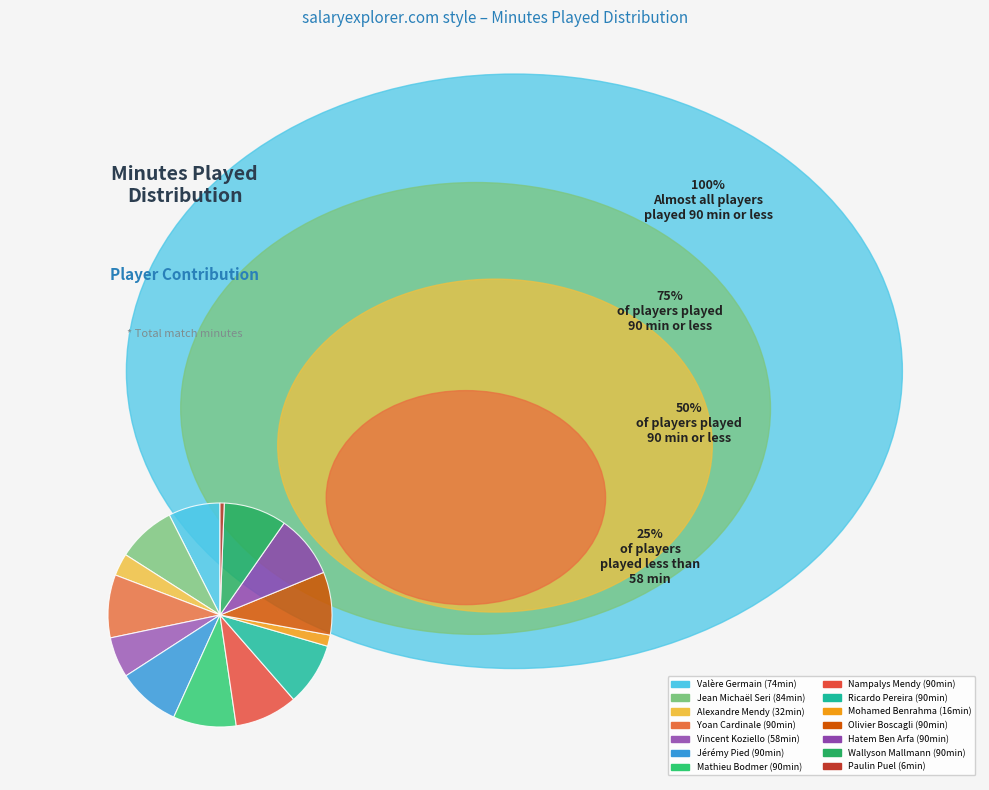

Rank the categories by value from lowest to highest.

Paulin Puel, Mohamed Benrahma, Alexandre Mendy, Vincent Koziello, Valère Germain, Jean Michaël Seri, Yoan Cardinale, Jérémy Pied, Mathieu Bodmer, Nampalys Mendy, Ricardo Pereira, Olivier Boscagli, Hatem Ben Arfa, Wallyson Mallmann